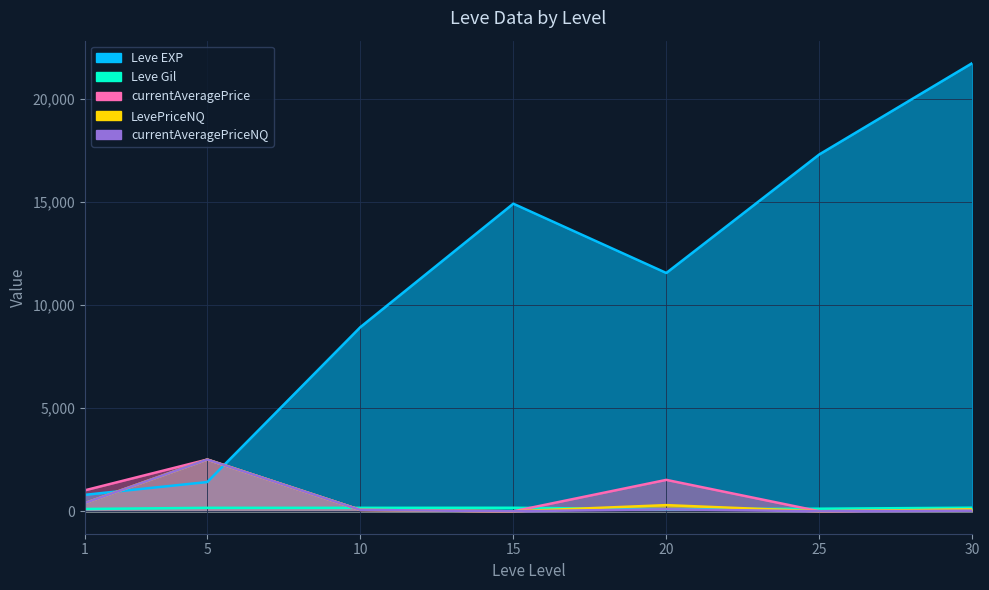

Which series ends up on top after the final intersection of Leve EXP and currentAveragePriceNQ?

Leve EXP